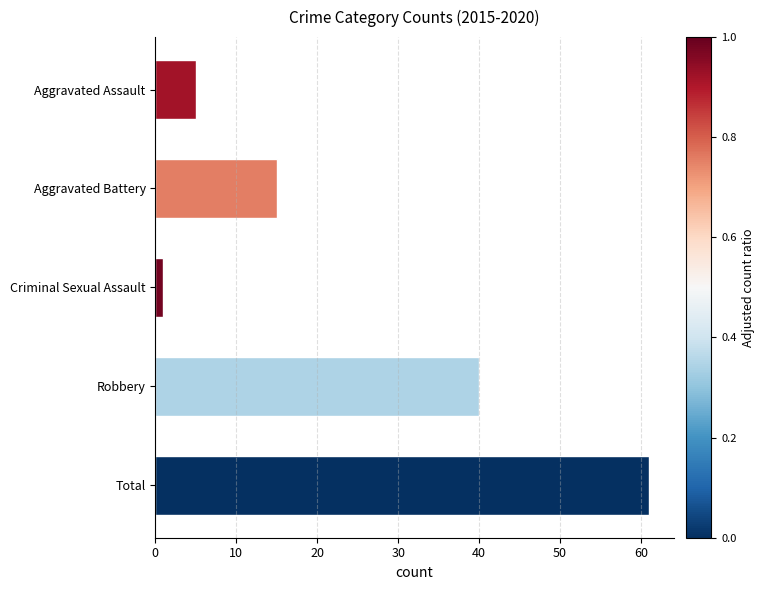

What is the label of the 4th bar from the top?

Robbery